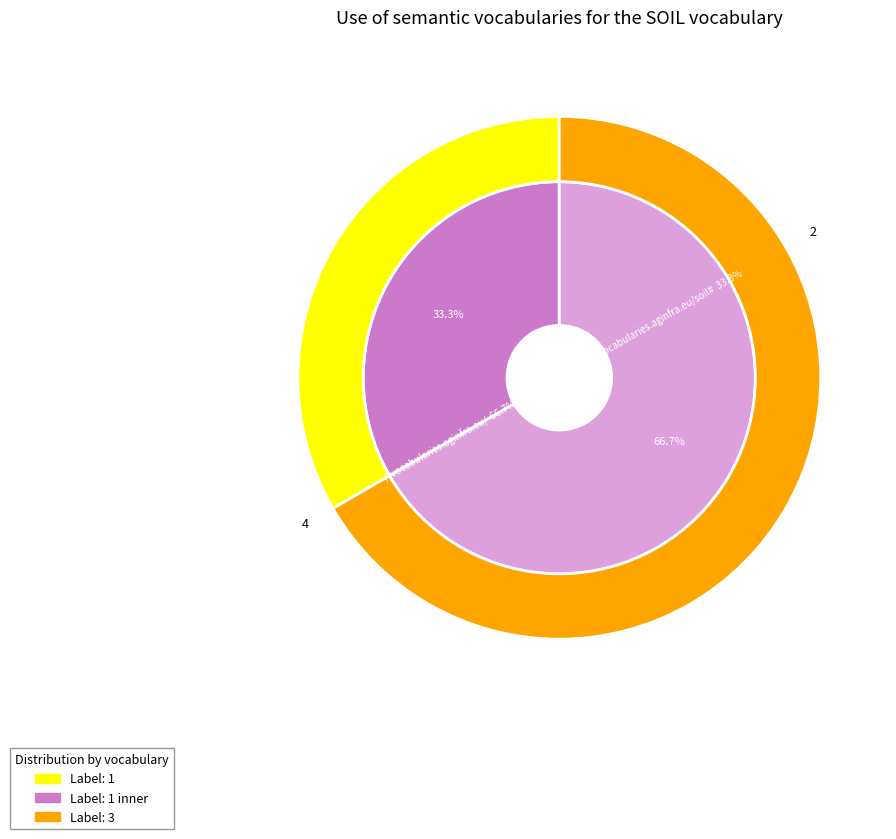

To the nearest percent, what is the average slice percentage?

50%